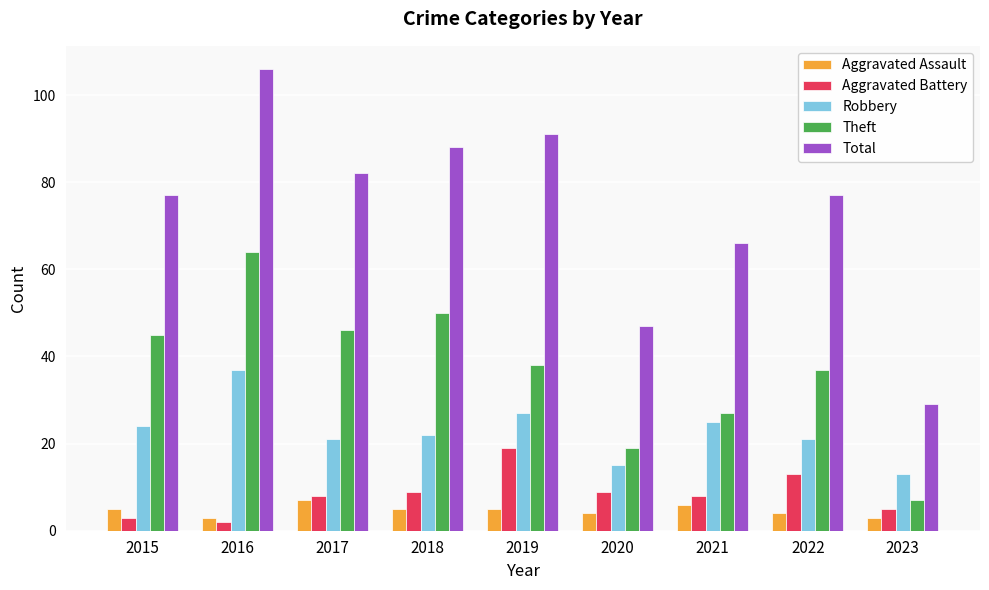

At how many categories does at least one series exceed 86?

3